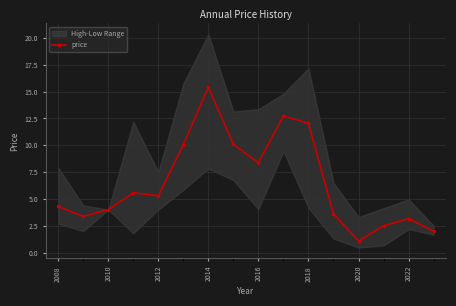

The value of price at 2018 is 18.2. True or false?

False